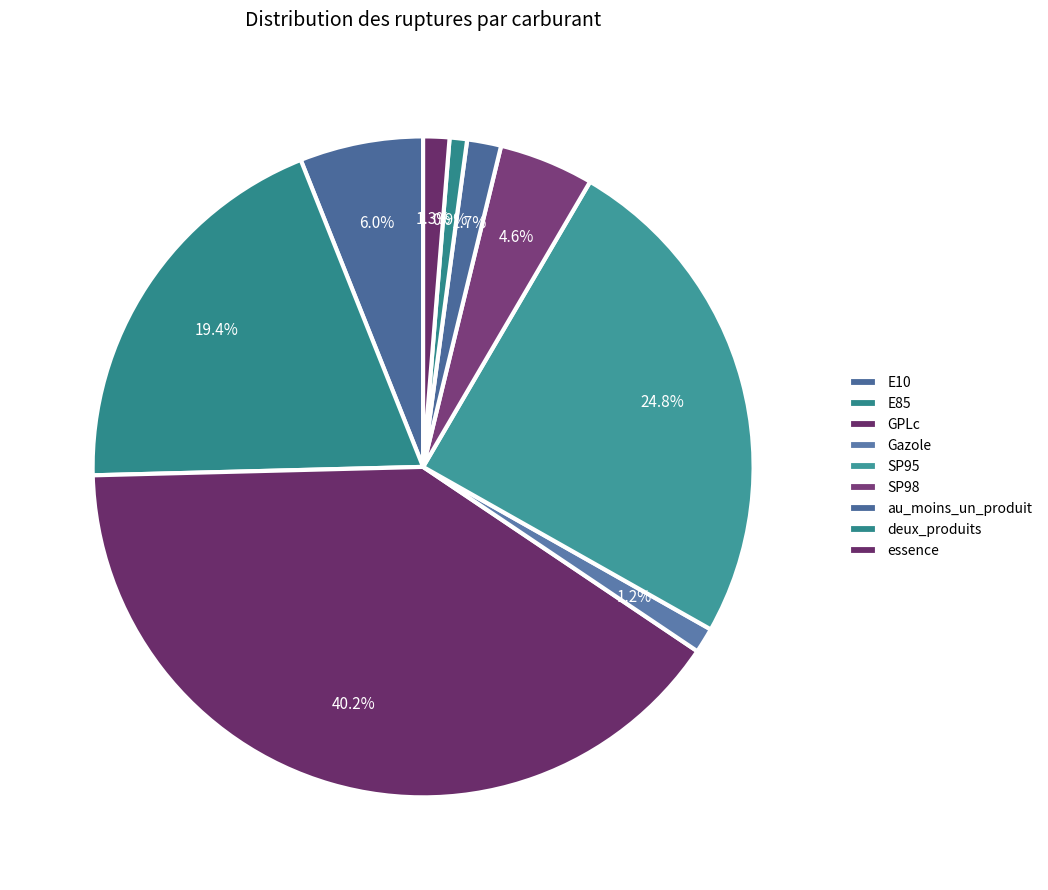

How many slices are in this pie chart?

9